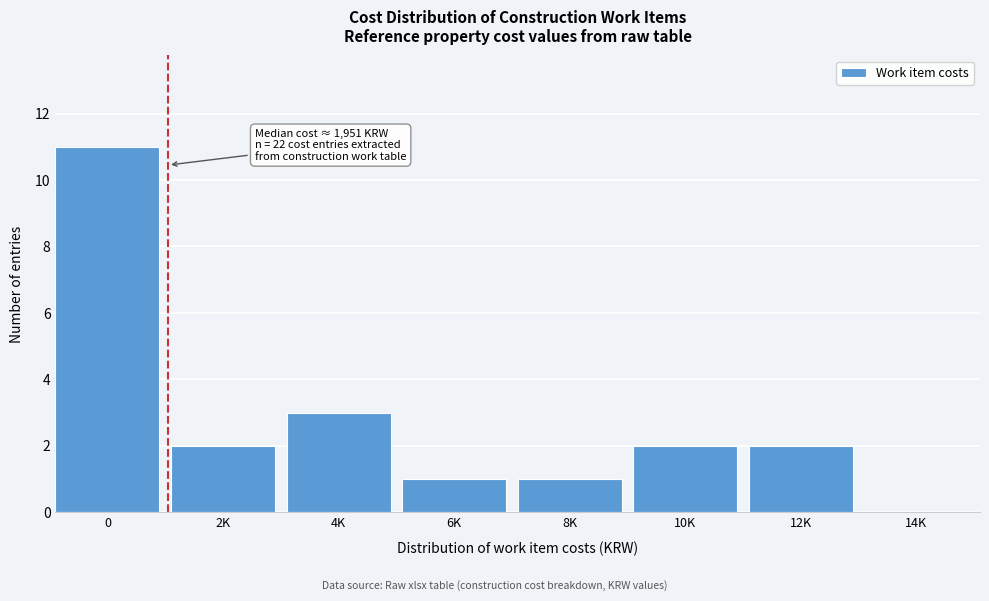

Reading left to right, list all the values displayed in this chart.

0=11	2K=2	4K=3	6K=1	8K=1	10K=2	12K=2	14K=0